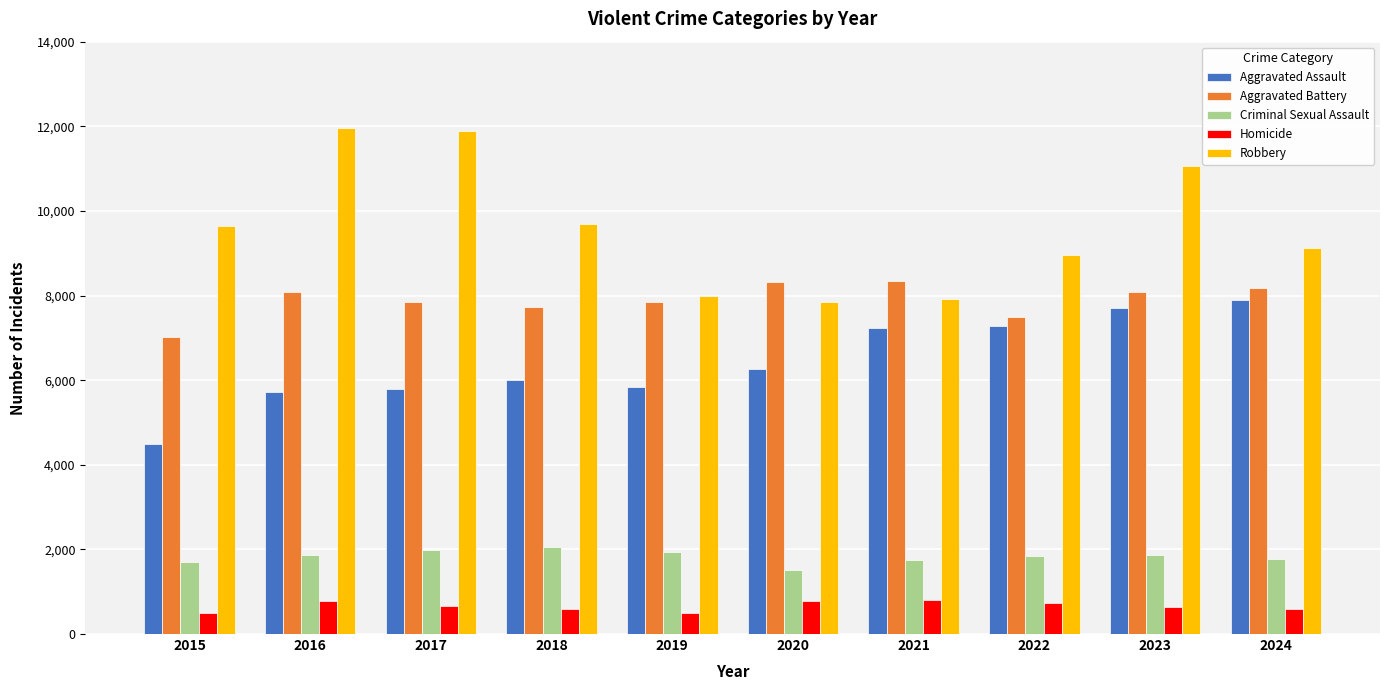

What is the spread (max minus min) of values at 2024?

8532